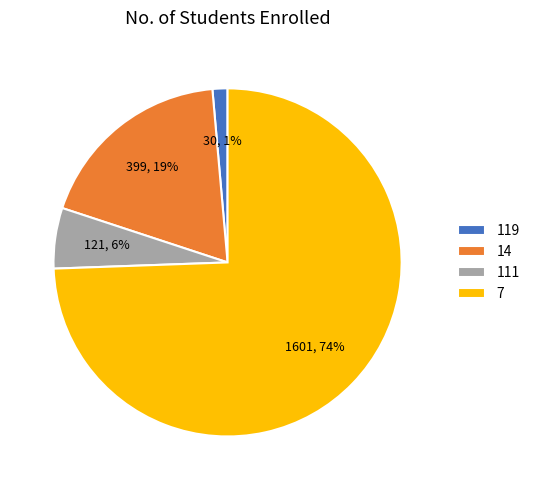

Is there a majority slice in this chart?

Yes